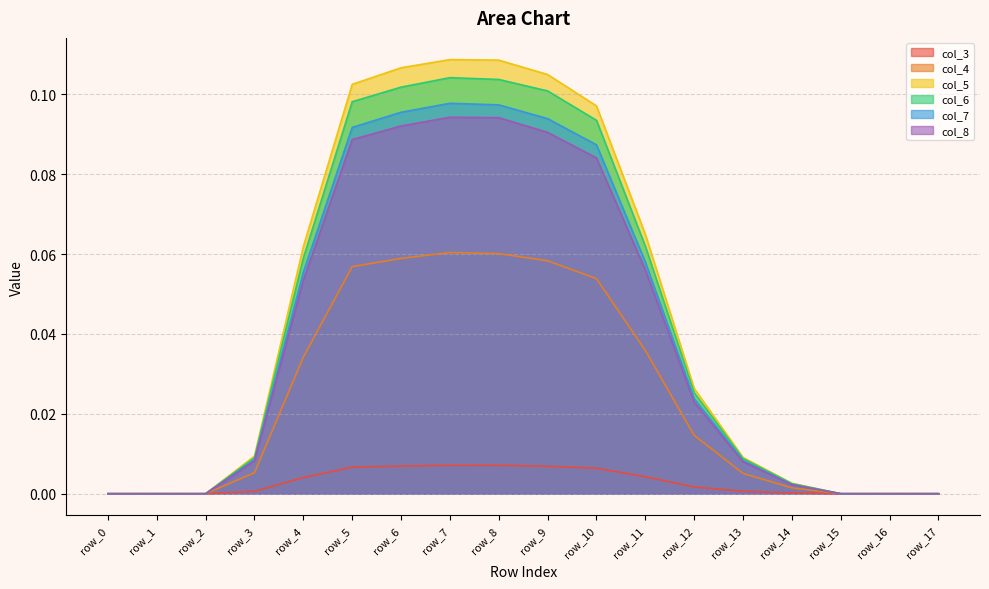

Which label corresponds to the largest value in the chart?

row_7